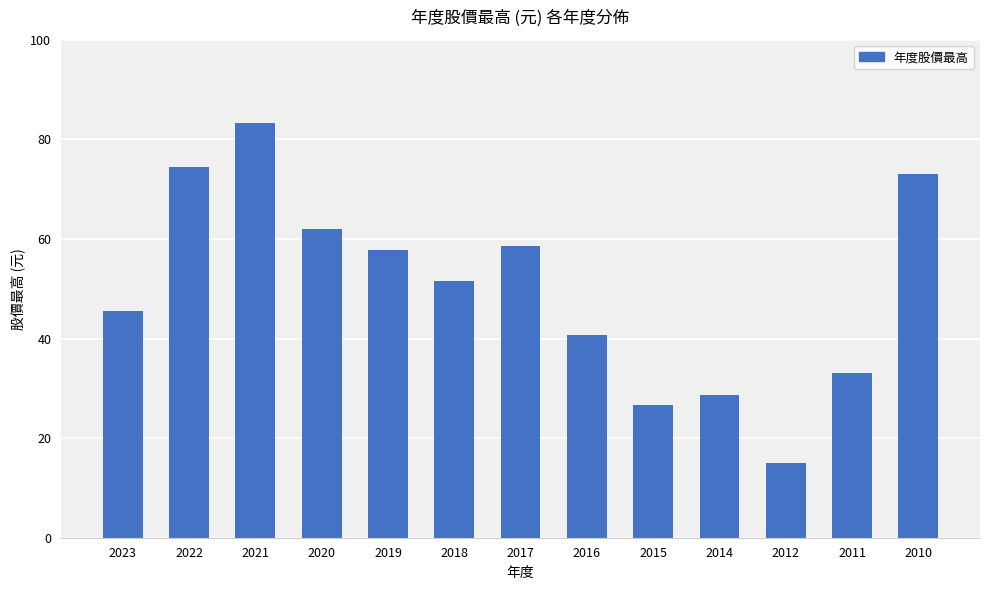

What is the value of the 9th bar from the left?

26.7